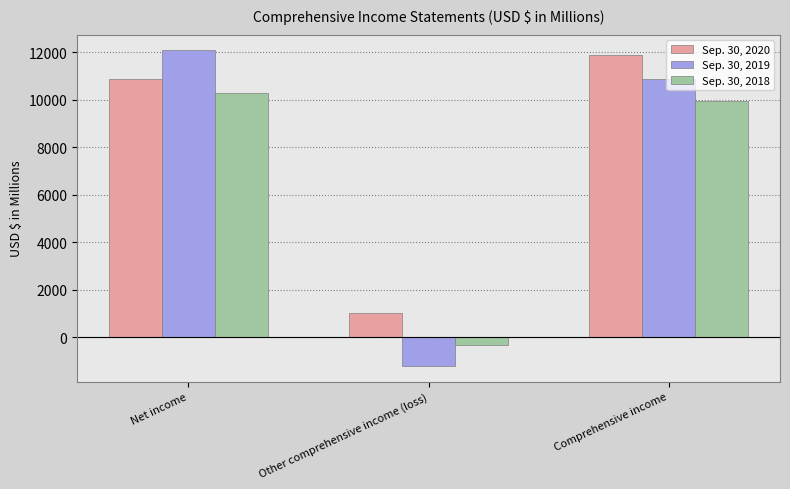

At which category is the sum across all series the highest?

Net income